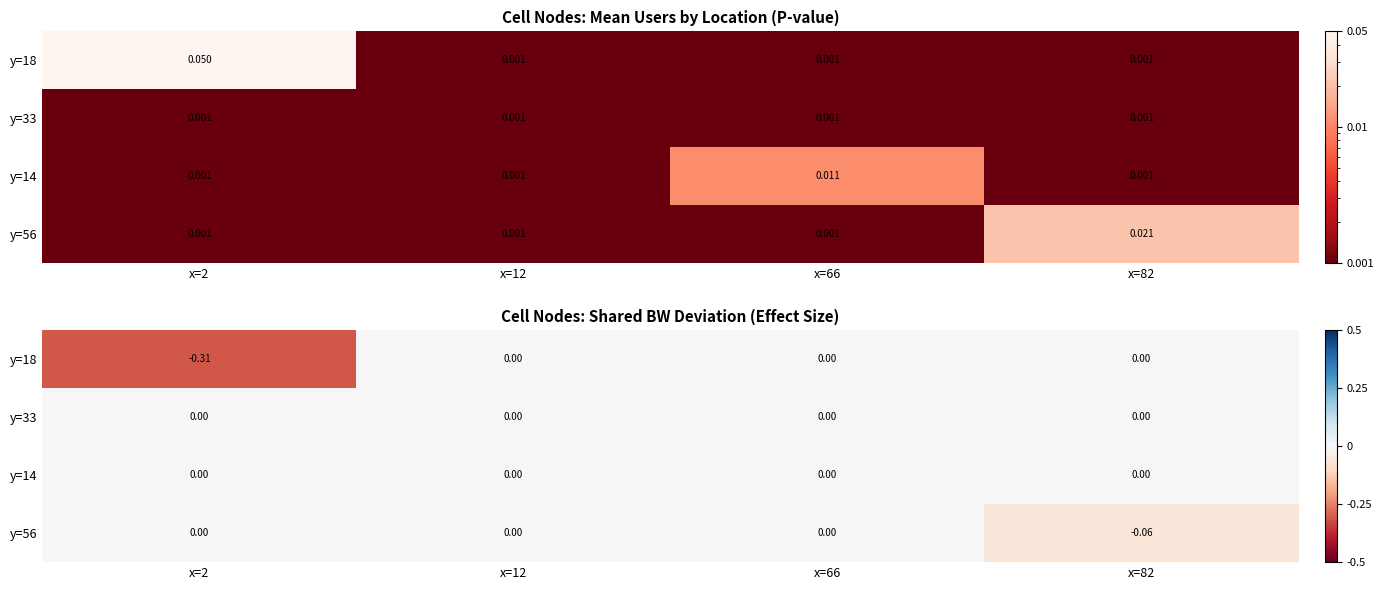

The value of y=56 at x=82 is -0.1. True or false?

True